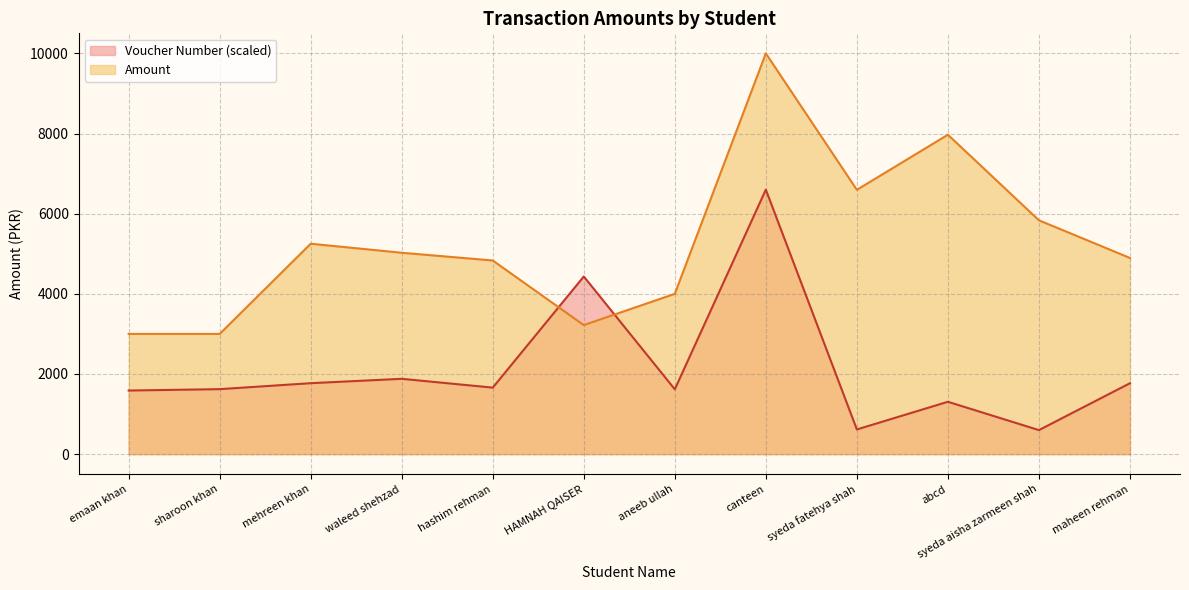

List the labels in order of Voucher Number value, smallest first.

syeda aisha zarmeen shah, syeda fatehya shah, abcd, emaan khan, aneeb ullah, sharoon khan, hashim rehman, maheen rehman, mehreen khan, waleed shehzad, HAMNAH QAISER, canteen